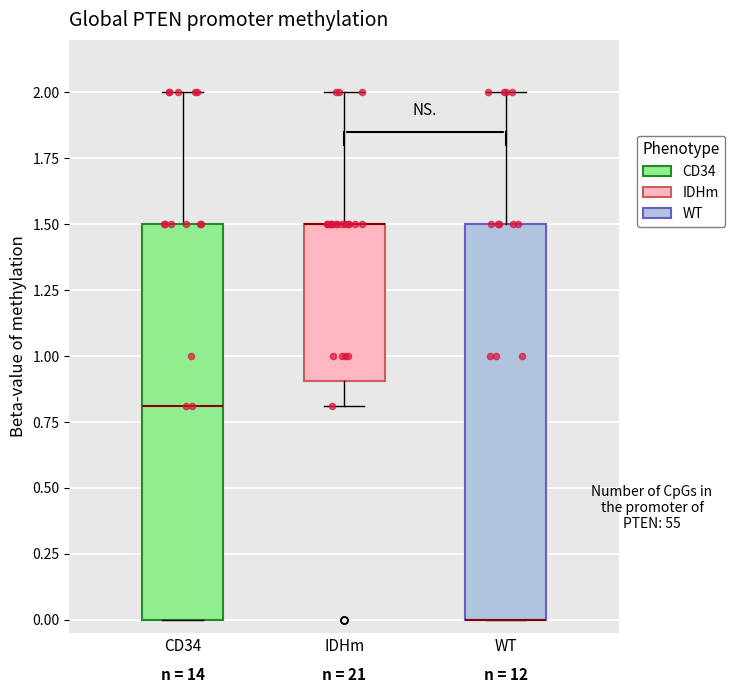

Reading left to right, transcribe this box plot: for each box, give where its median line is, the range the box spans, and where its two whiskers end, as read against the y-axis. The values are not printed on the chart, so give them approximately, as read against the axis.

CD34: median 0.8, box 0.0 to 1.5, whiskers 0.0 to 2.0
IDHm: median 1.5 (drawn on the box's upper edge), box 0.9 to 1.5, whiskers 0.8 to 2.0
WT: median 0.0 (drawn on the box's lower edge), box 0.0 to 1.5, whiskers 0.0 to 2.0